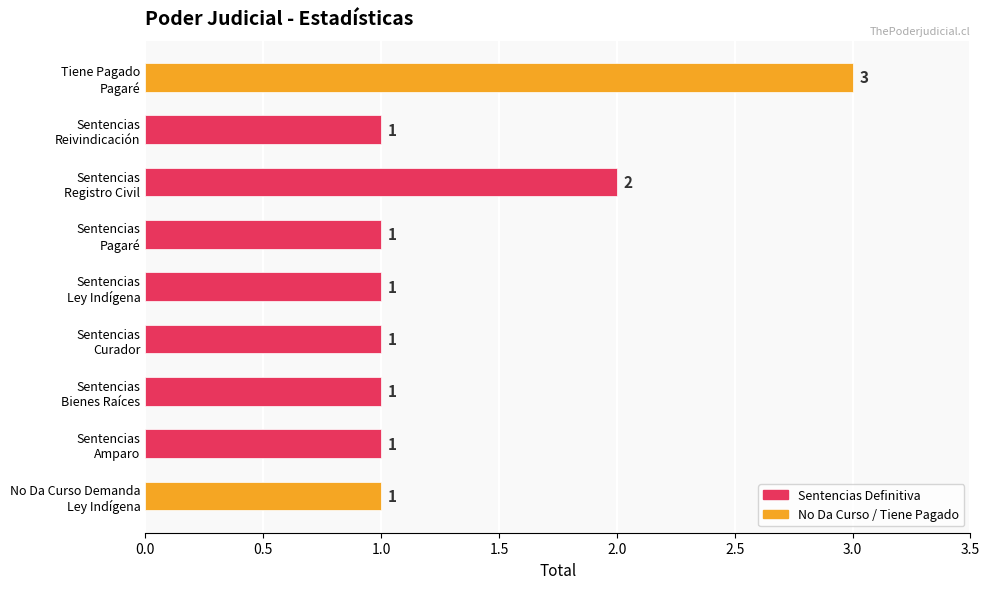

How many values are between 1 and 2?

8